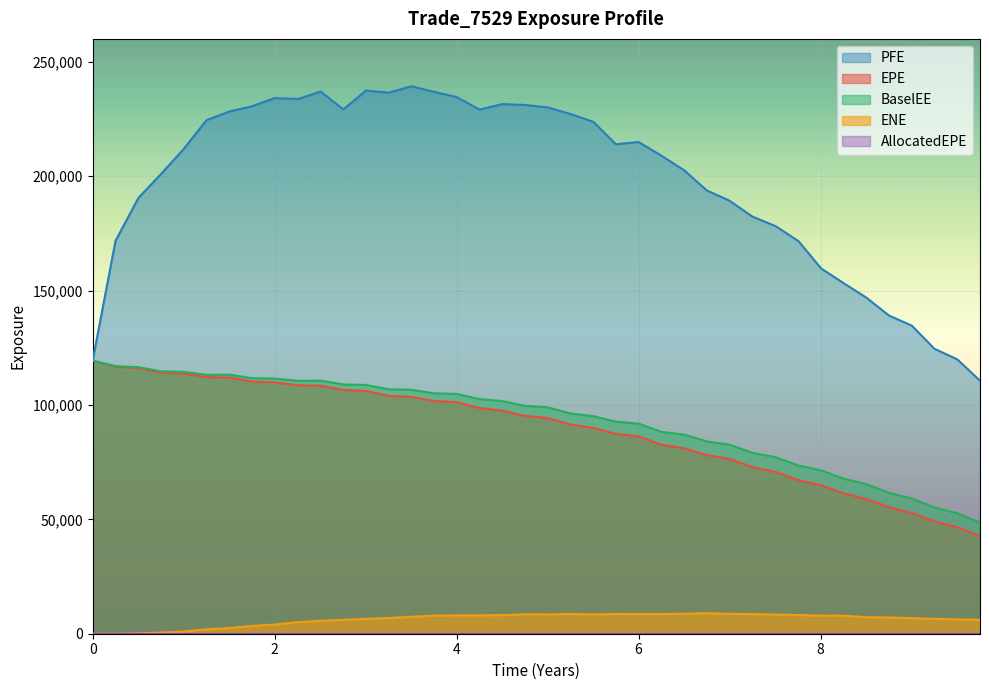

True or false: PFE and ENE intersect in this chart.

False